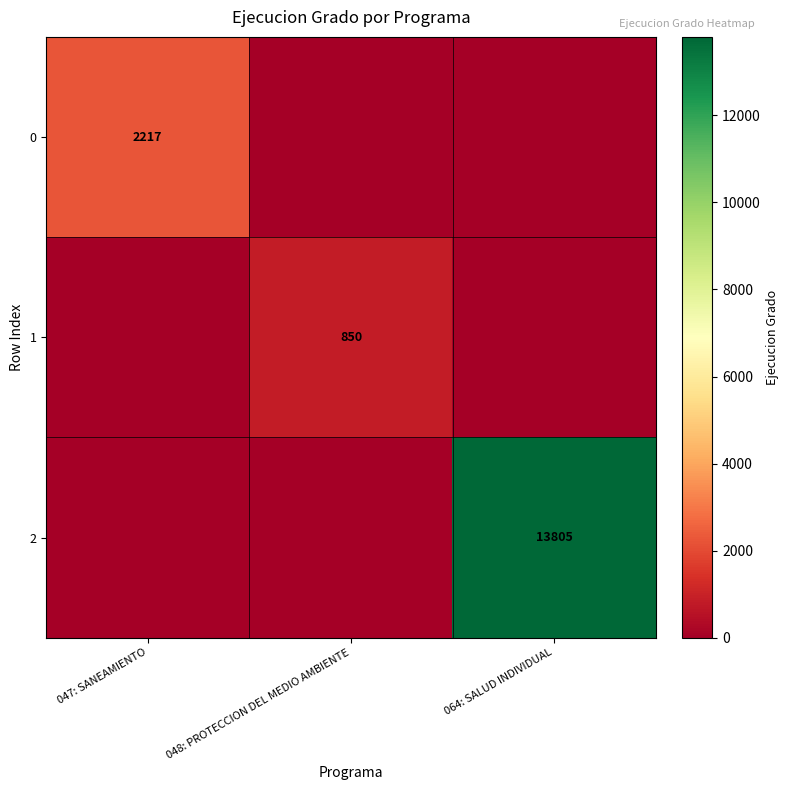

The 0 series shows 2217 at 047: SANEAMIENTO. True or false?

True